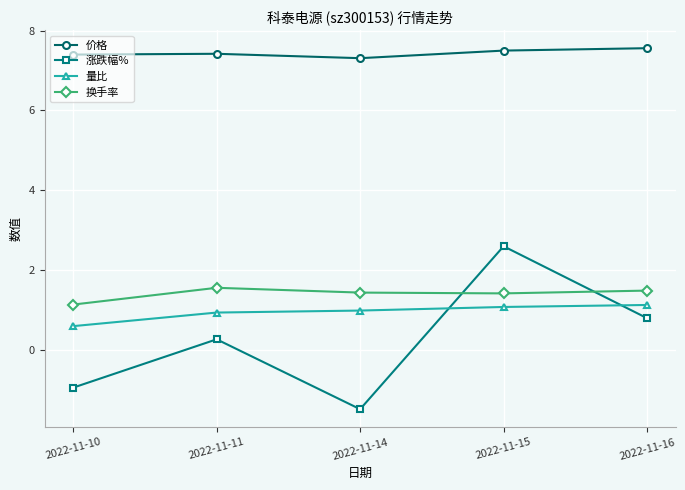

Reading left to right, what are all the values shown in this chart?

价格: 2022-11-10=7.4	2022-11-11=7.4	2022-11-14=7.3	2022-11-15=7.5	2022-11-16=7.6
涨跌幅%: 2022-11-10=-0.9	2022-11-11=0.3	2022-11-14=-1.5	2022-11-15=2.6	2022-11-16=0.8
量比: 2022-11-10=0.6	2022-11-11=0.9	2022-11-14=1.0	2022-11-15=1.1	2022-11-16=1.1
换手率: 2022-11-10=1.1	2022-11-11=1.6	2022-11-14=1.4	2022-11-15=1.4	2022-11-16=1.5